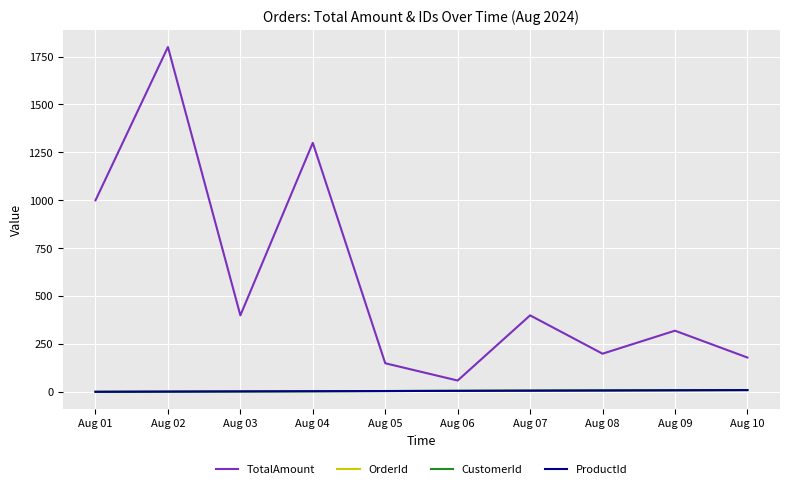

True or false: ProductId and CustomerId cross at least once.

False